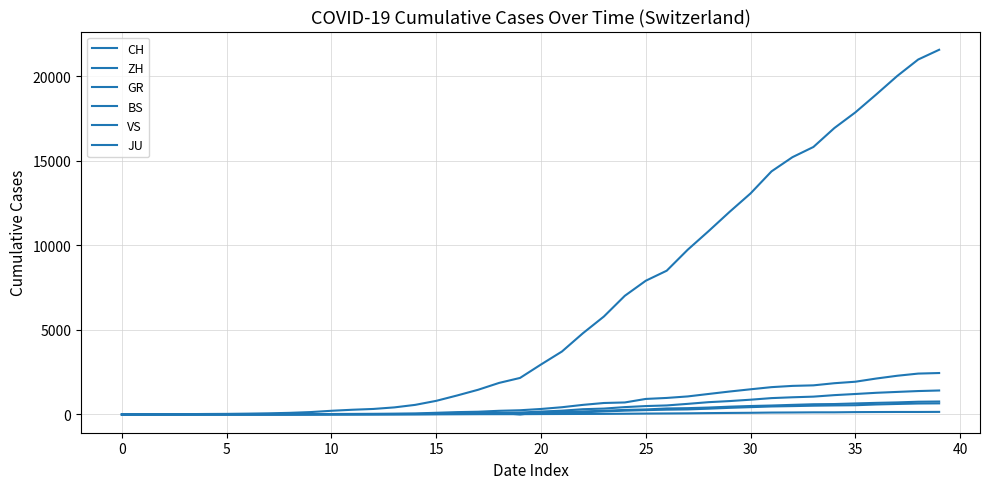

Is this an area chart (filled region under the line)?

No